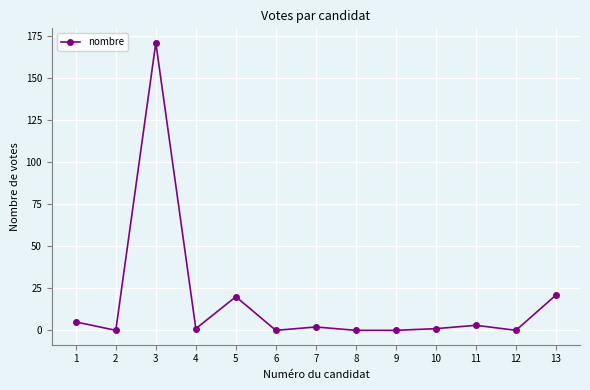

What is the ratio of the value at 4 to the value at 11?

0.3